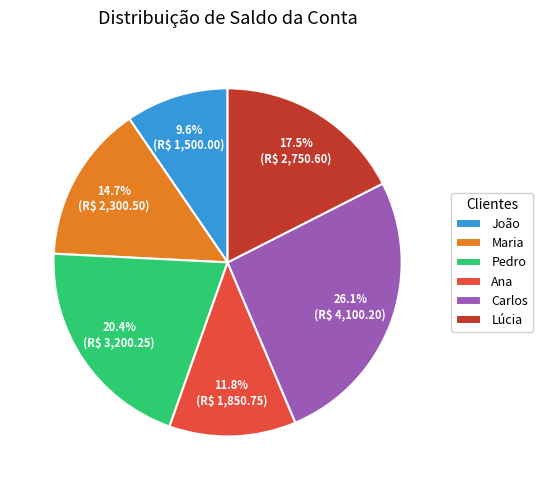

To the nearest percent, what is the combined percentage of Carlos and Lúcia?

44%